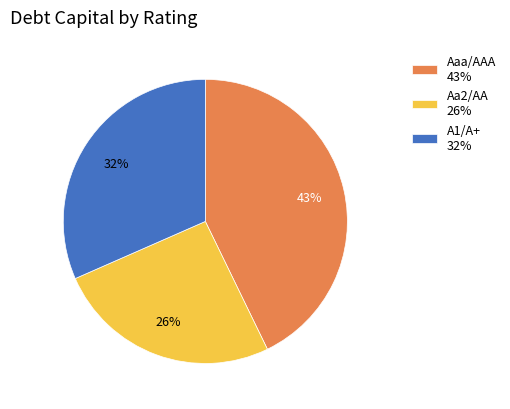

To the nearest percent, what is the difference between the Aaa/AAA and Aa2/AA slice percentages?

17%